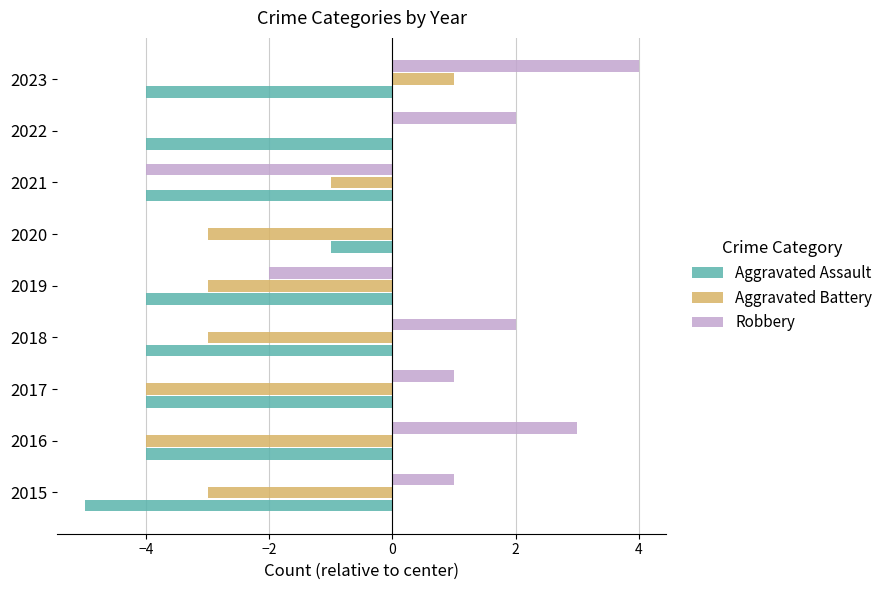

Read the Aggravated Battery value at 2016.

-4